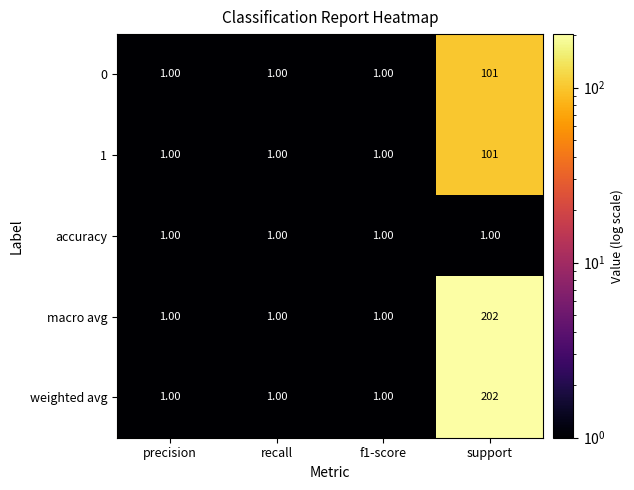

Which category has the highest value across all series?

support